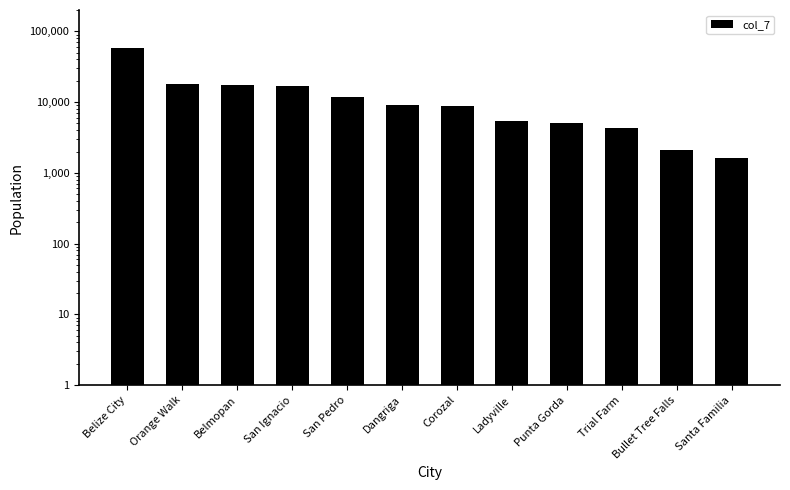

What is the label of the 3rd bar from the right?

Trial Farm